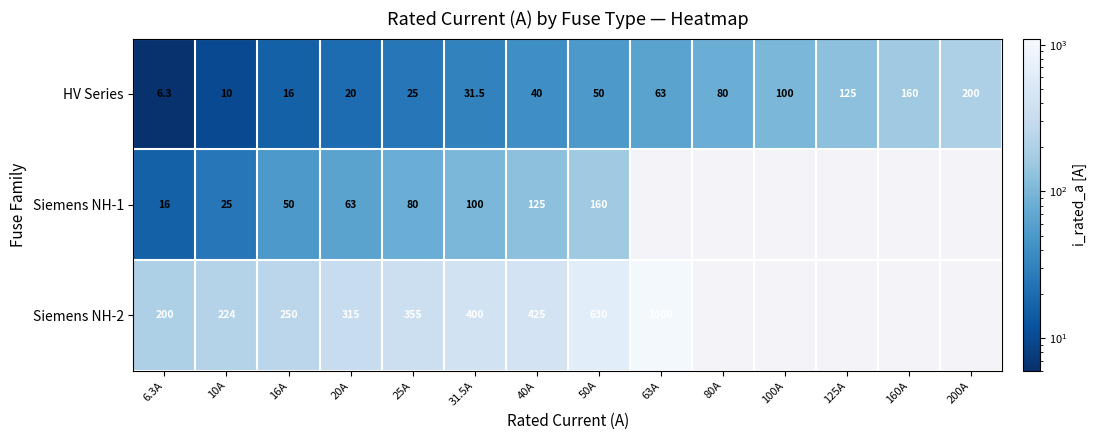

What is the minimum value shown in the chart?

6.3